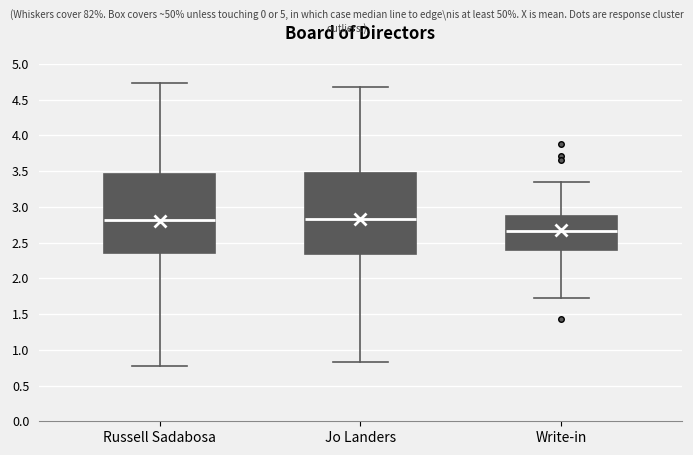

Reading left to right, read every box against the y-axis: the position of its median line, the range the box covers, and the ends of its whiskers. The values are not printed on the chart, so give them approximately, as read against the axis.

Russell Sadabosa: median 2.80, box 2.35 to 3.45, whiskers 0.80 to 4.75
Jo Landers: median 2.85, box 2.35 to 3.45, whiskers 0.85 to 4.70
Write-in: median 2.65, box 2.40 to 2.90, whiskers 1.75 to 3.35